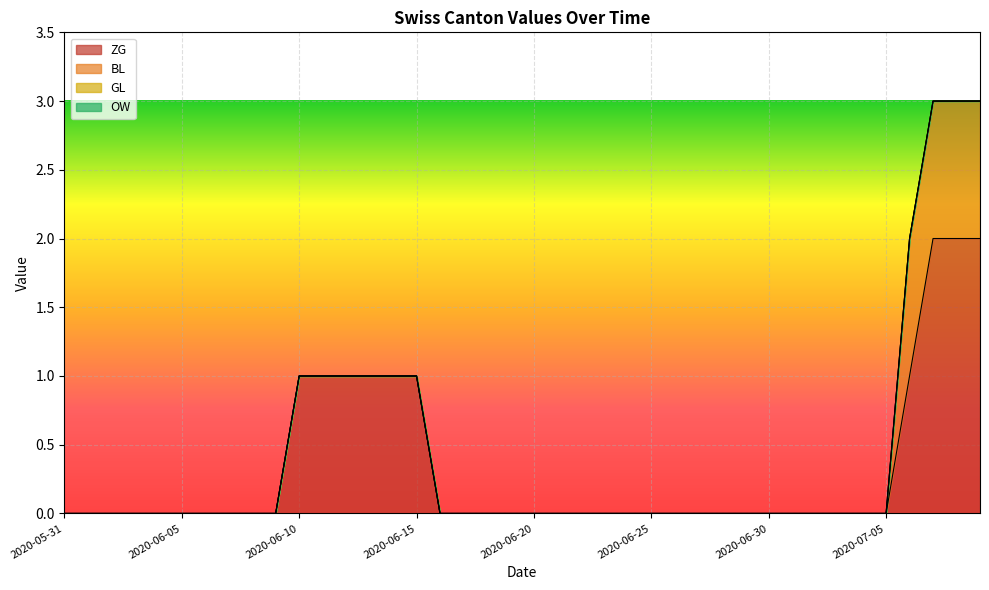

Reading left to right, what are all the values shown in this chart?

ZG: 0	0	0	0	0	0	0	0	0	0	1	1	1	1	1	1	0	0	0	0	0	0	0	0	0	0	0	0	0	0	0	0	0	0	0	0	1	2	2	2
BL: 0	0	0	0	0	0	0	0	0	0	0	0	0	0	0	0	0	0	0	0	0	0	0	0	0	0	0	0	0	0	0	0	0	0	0	0	1	1	1	1
GL: 0	0	0	0	0	0	0	0	0	0	0	0	0	0	0	0	0	0	0	0	0	0	0	0	0	0	0	0	0	0	0	0	0	0	0	0	0	0	0	0
OW: 0	0	0	0	0	0	0	0	0	0	0	0	0	0	0	0	0	0	0	0	0	0	0	0	0	0	0	0	0	0	0	0	0	0	0	0	0	0	0	0